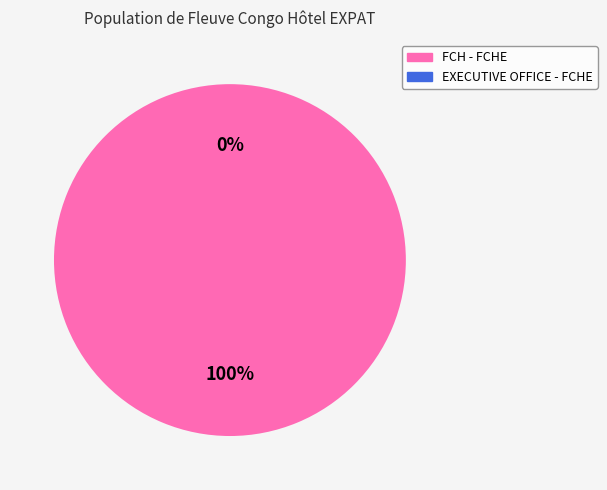

Is there any slice that represents more than half of the pie?

Yes